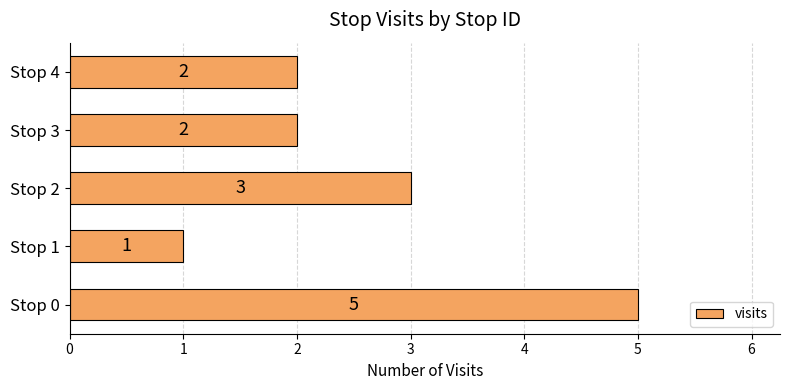

What is the difference between the maximum and second lowest values?

3